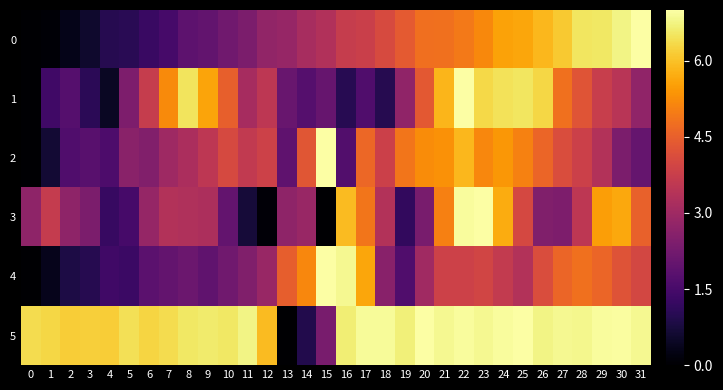

Which has a higher value, 0 or 23?

23